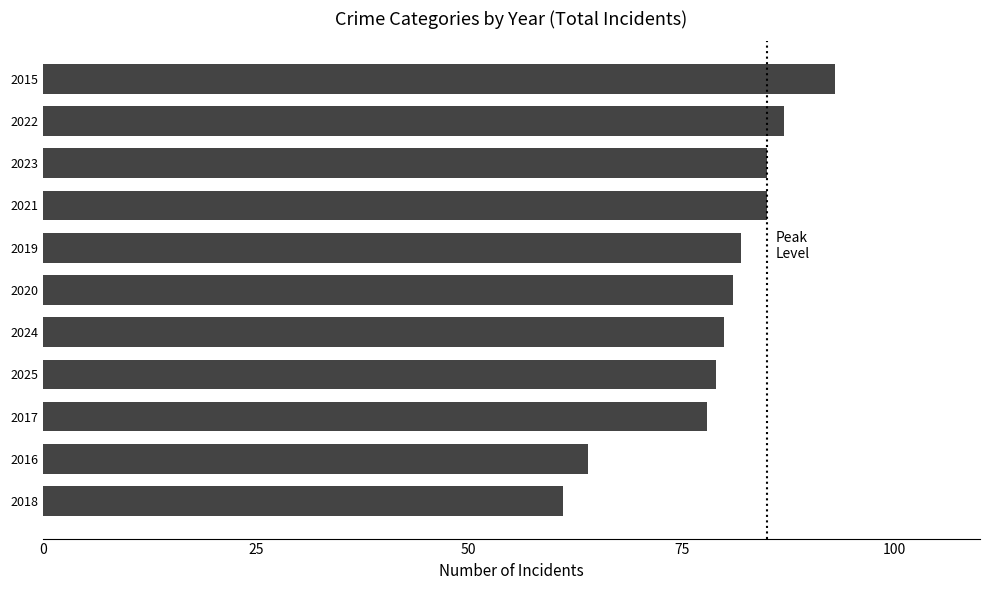

What is the difference between the maximum and minimum values?

32